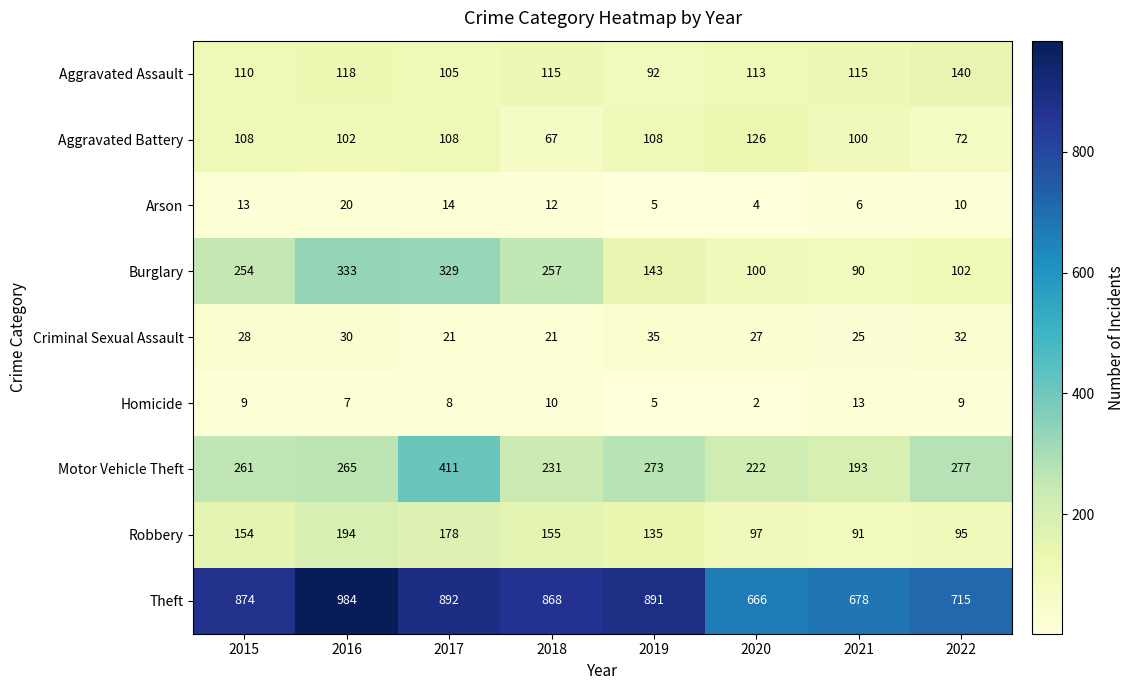

Count the Criminal Sexual Assault values in the range 25 to 32.

5